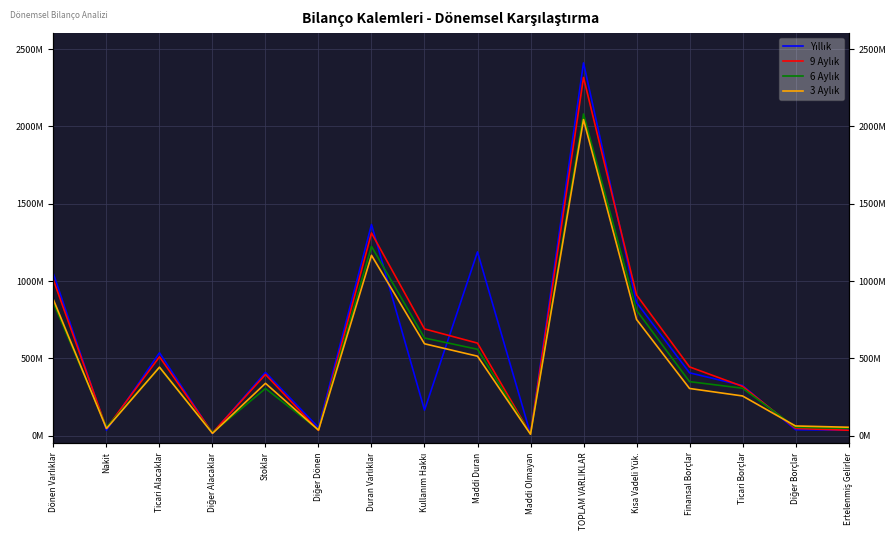

What is the sum of the 3 Aylık values at Stoklar and Duran Varlıklar?

1504449695